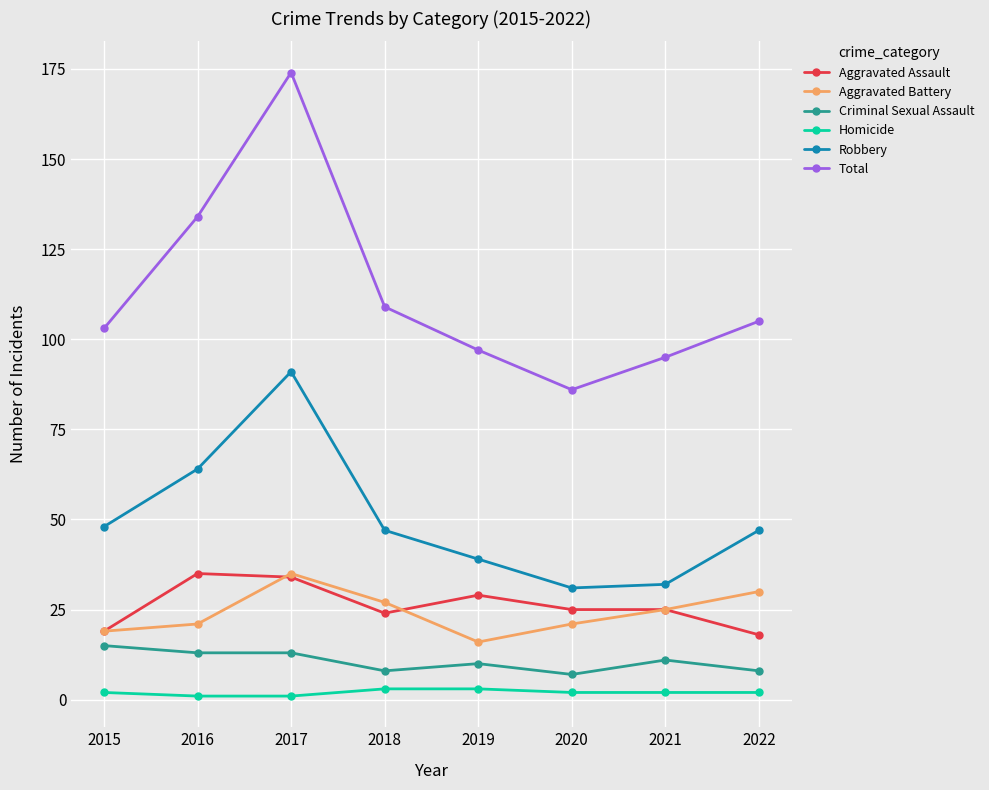

What is the approximate value of Homicide at 2015?

2